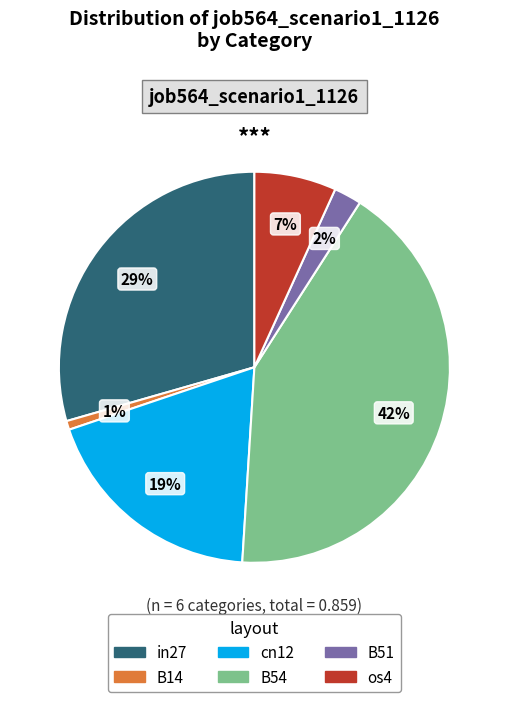

To the nearest percent, what is the difference between the largest and smallest slice percentages?

41%